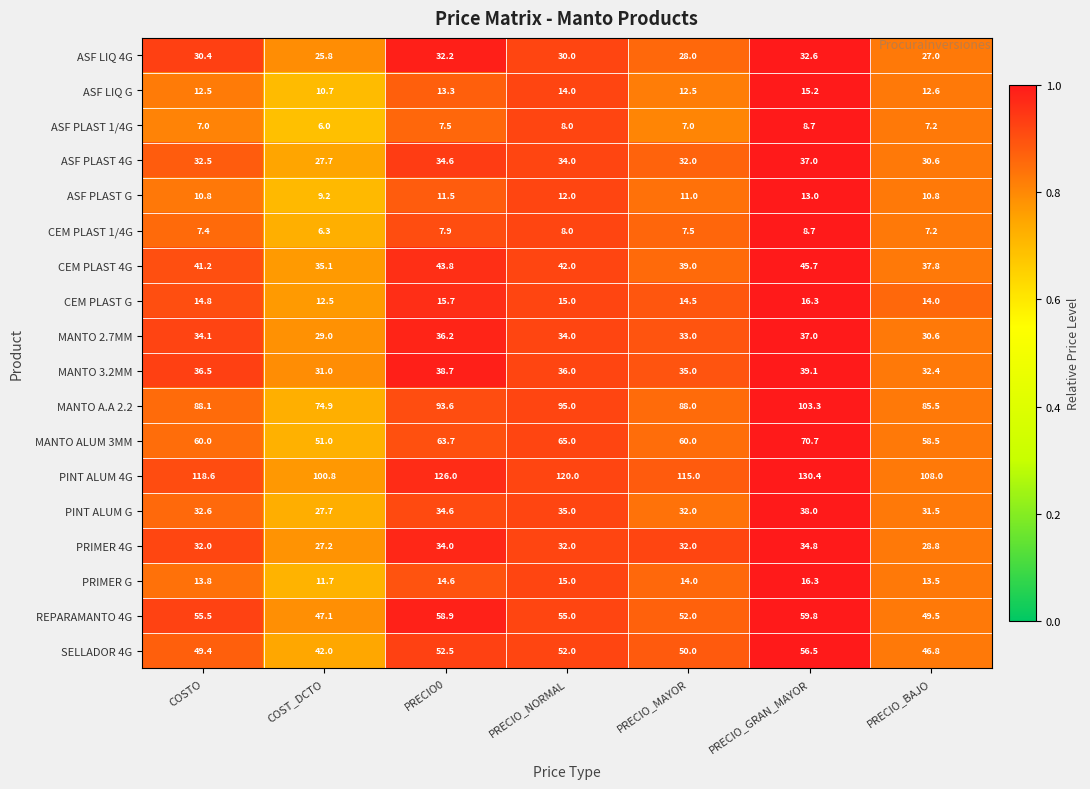

What is the difference between the highest and lowest values at PRECIO0?

118.5